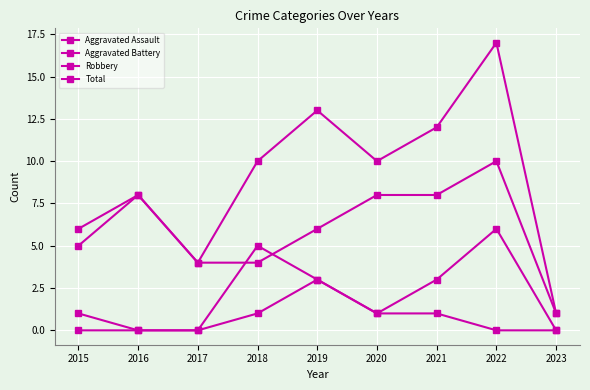

Where is Aggravated Assault nearest to the value 1?

2018